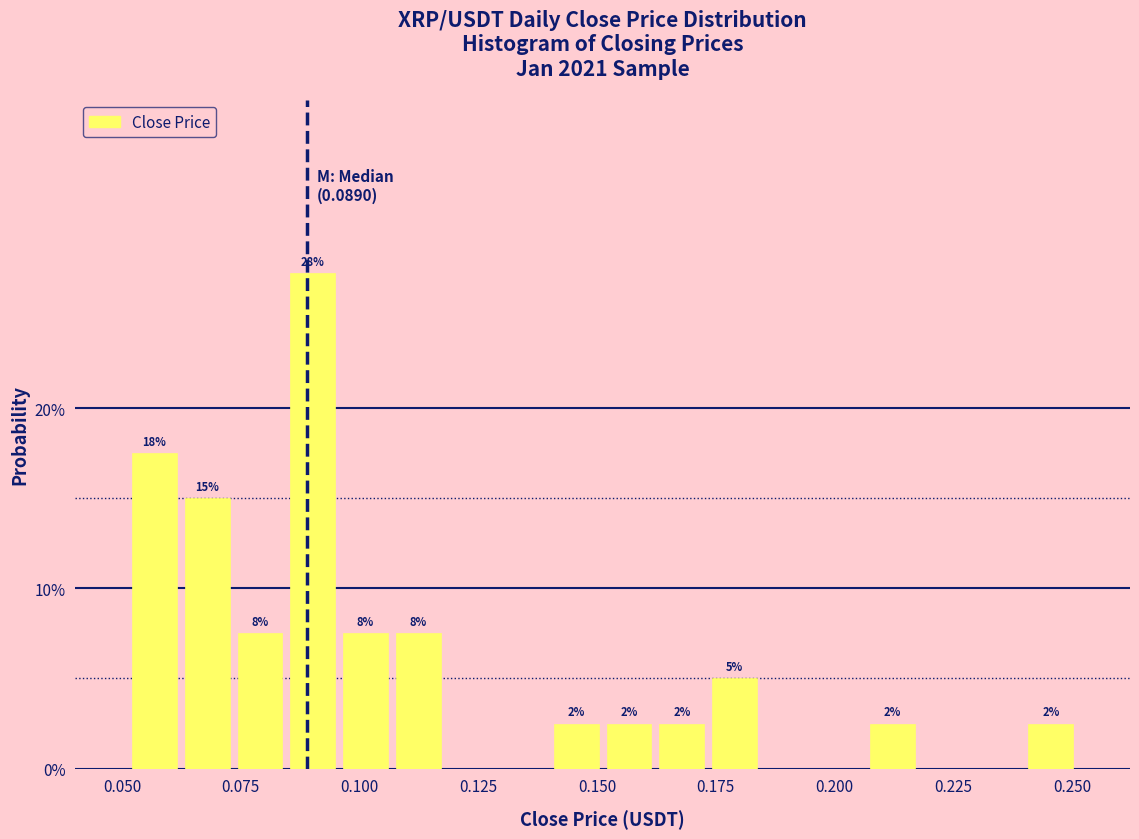

Read against the x-axis, roughly where is the centre of the tallest bar?

0.090